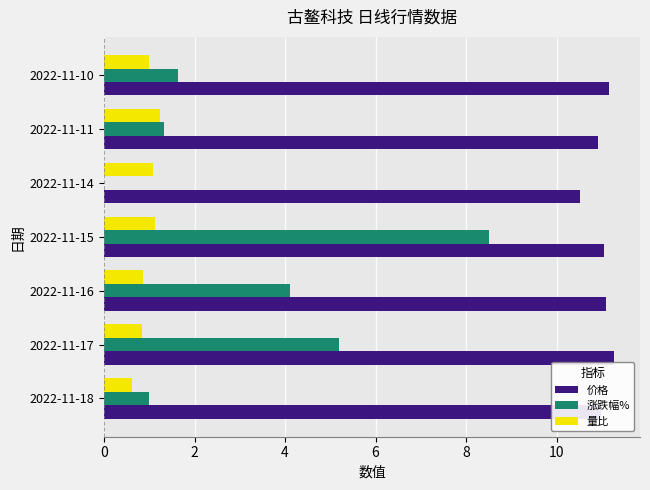

What value does the 量比 series have at 2022-11-10?

1.0